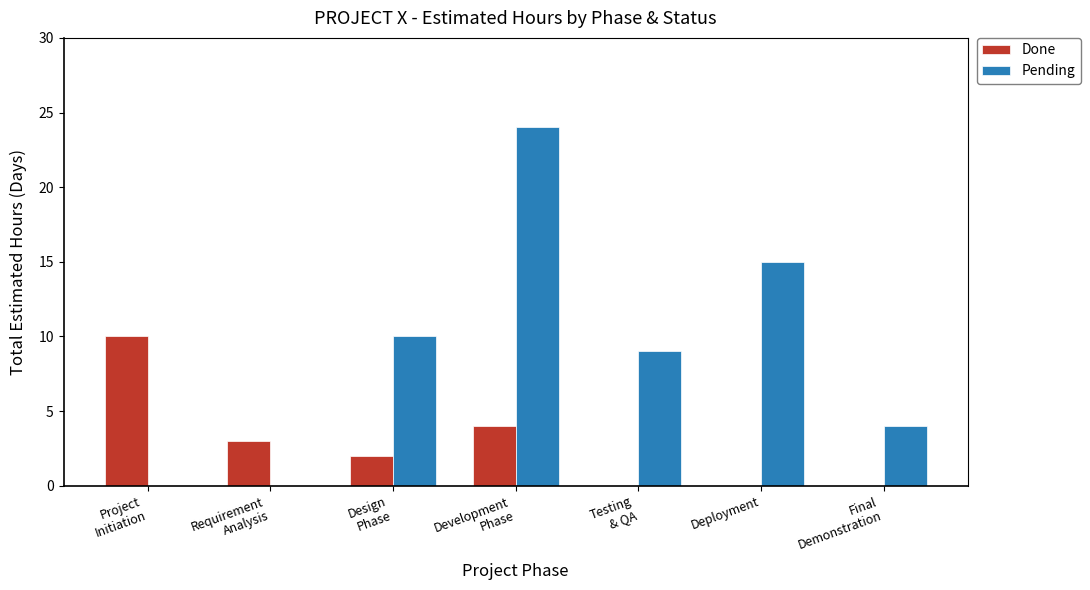

True or false: Pending has a value of 8 at Requirement
Analysis.

False